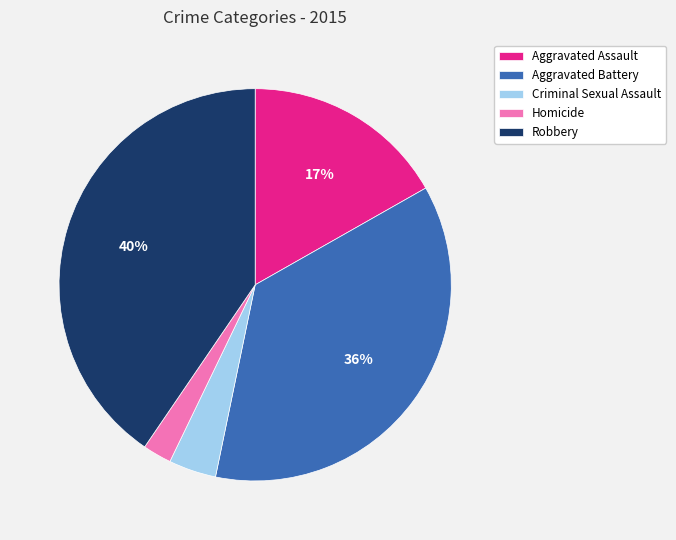

To the nearest percent, what is the difference between the largest and smallest slice percentages?

38%